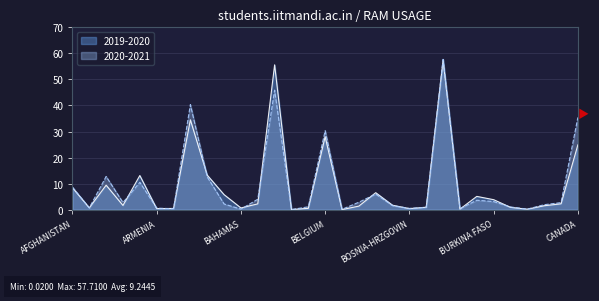

True or false: 2020-2021 has more than 2 interior local peaks.

True